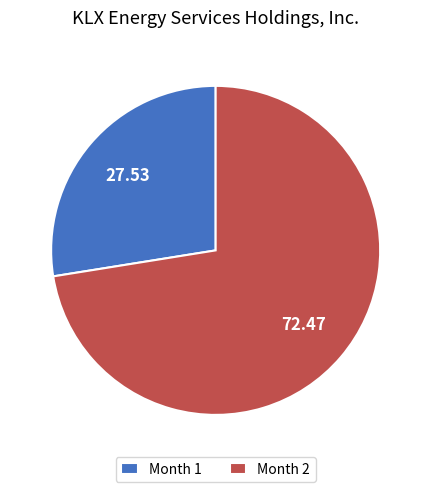

Rank the categories by value from highest to lowest.

Month 2, Month 1